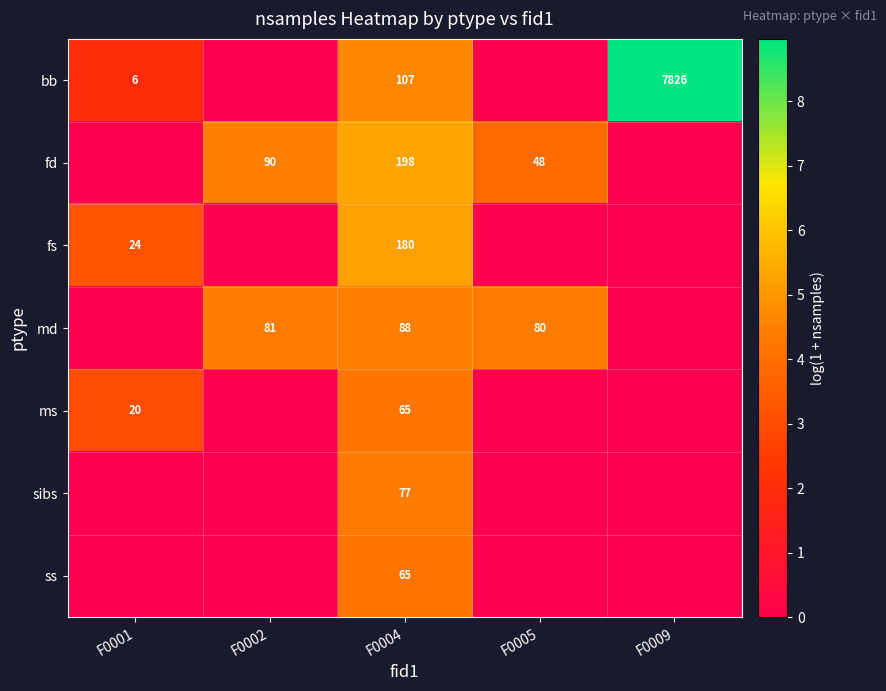

What is the difference between the highest and lowest values at F0005?

4.4